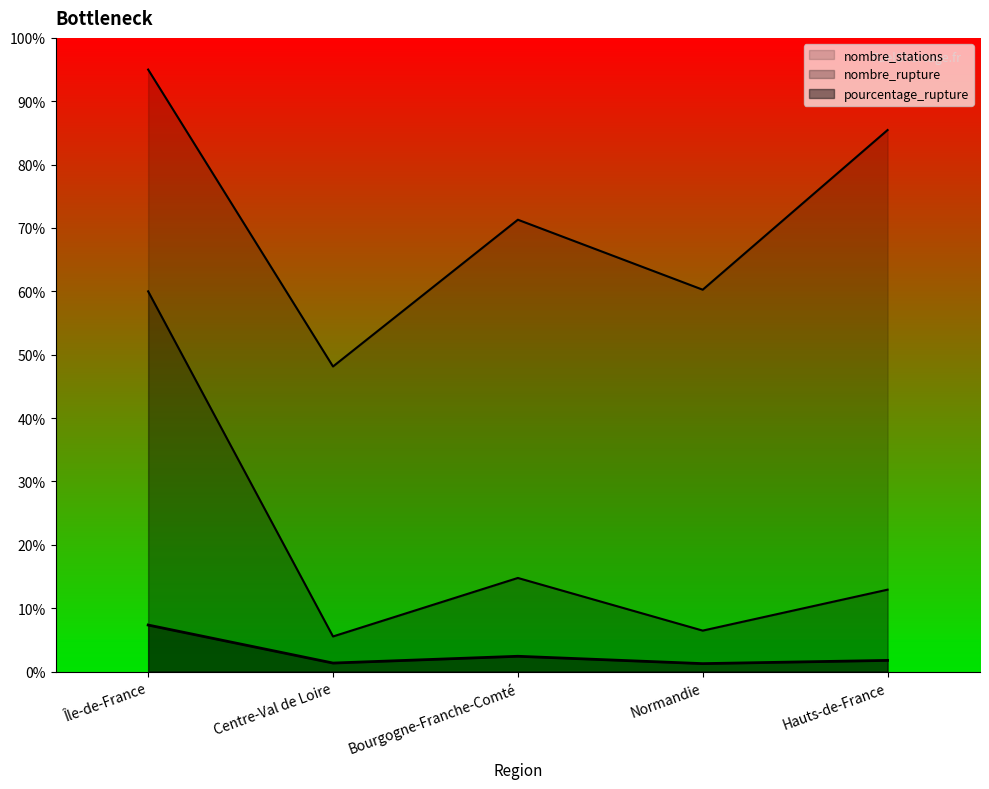

List the series in order of their overall mean, lowest first.

pourcentage_rupture, nombre_rupture, nombre_stations